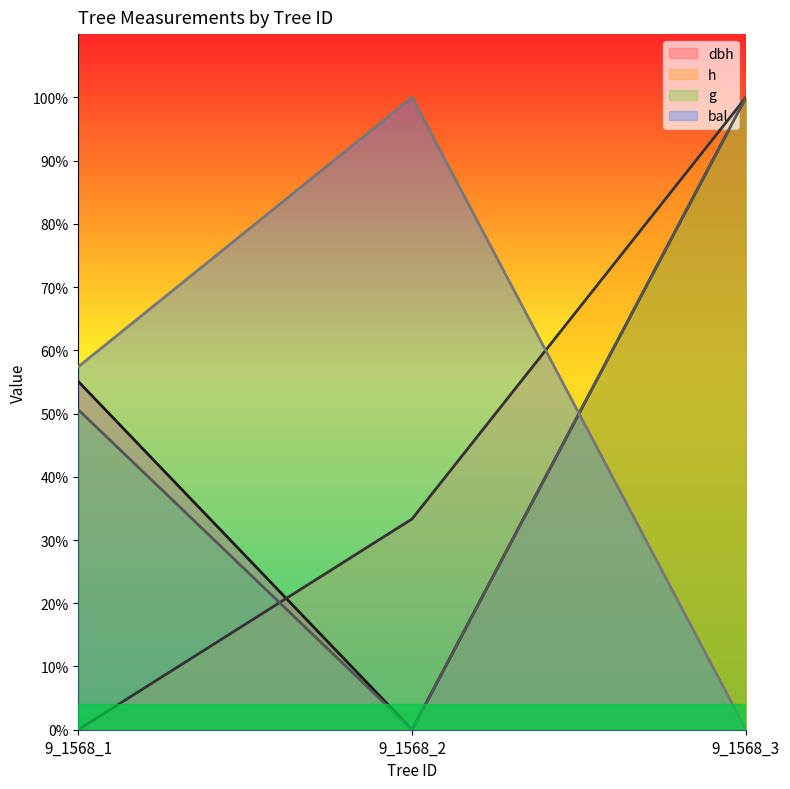

What is the difference between the h values at 9_1568_2 and 9_1568_1?

33.3